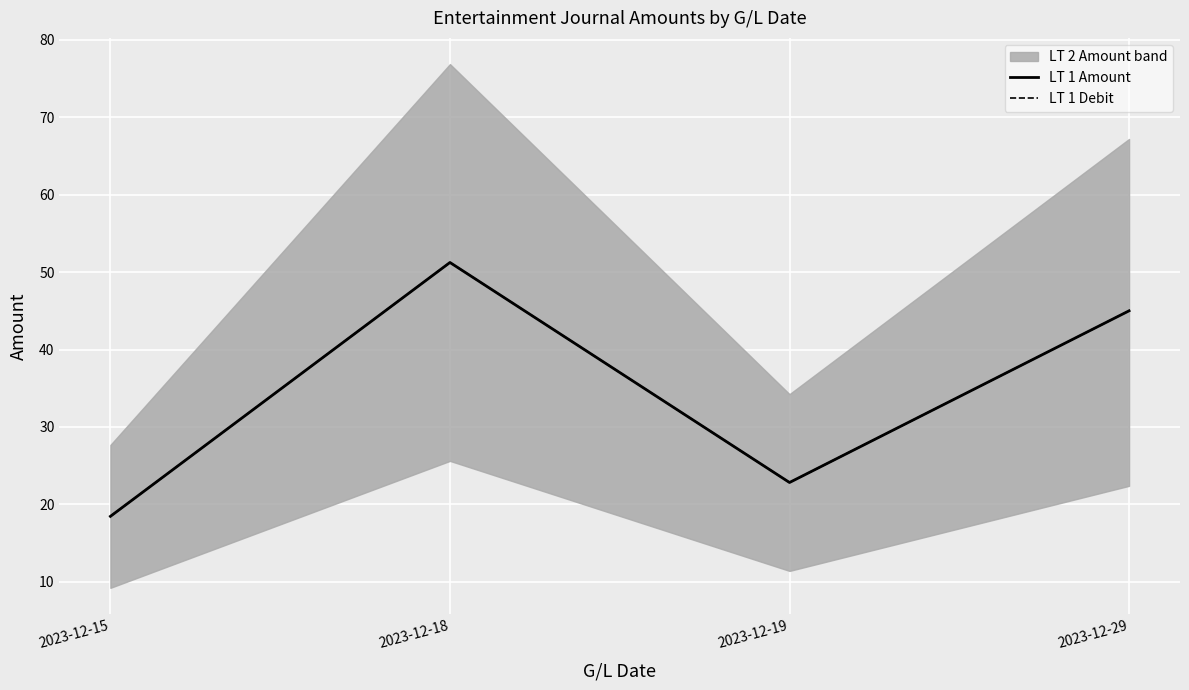

What is the highest value of the LT 1 Debit series?

51.2